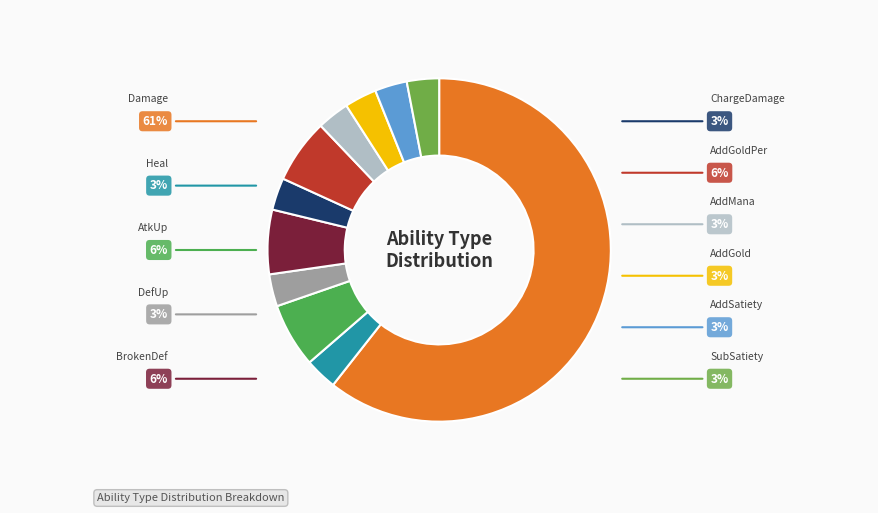

Is there any slice that represents more than half of the pie?

Yes